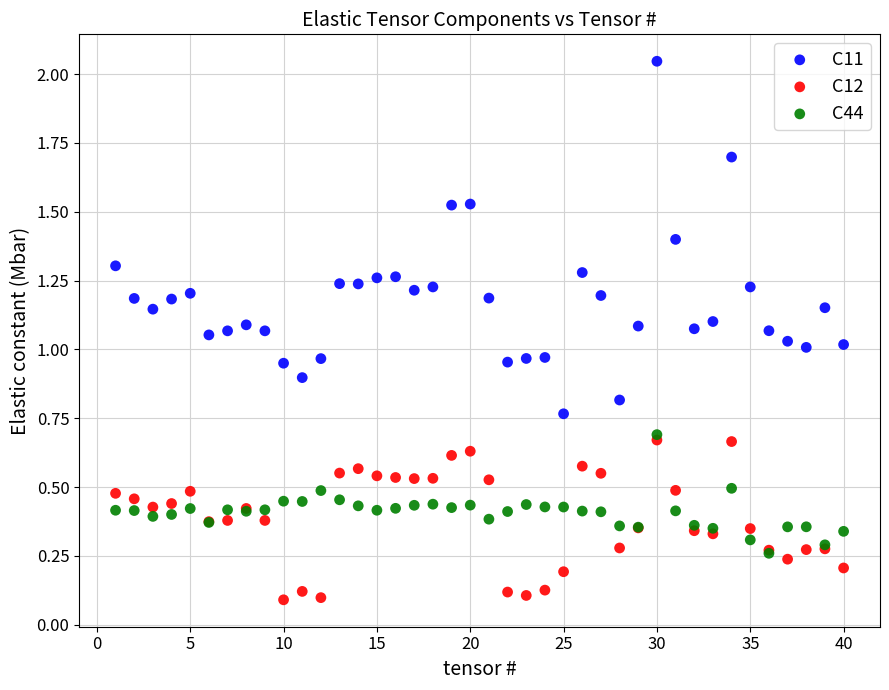

What are all the series names shown in the legend?

C11, C12, C44